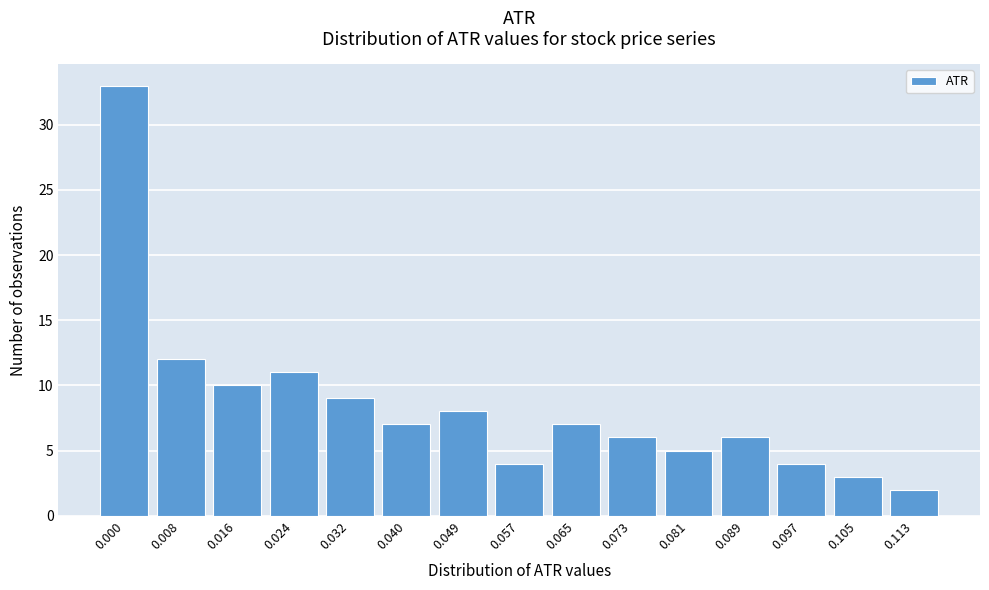

Reading left to right, list all the values displayed in this chart.

33	12	10	11	9	7	8	4	7	6	5	6	4	3	2